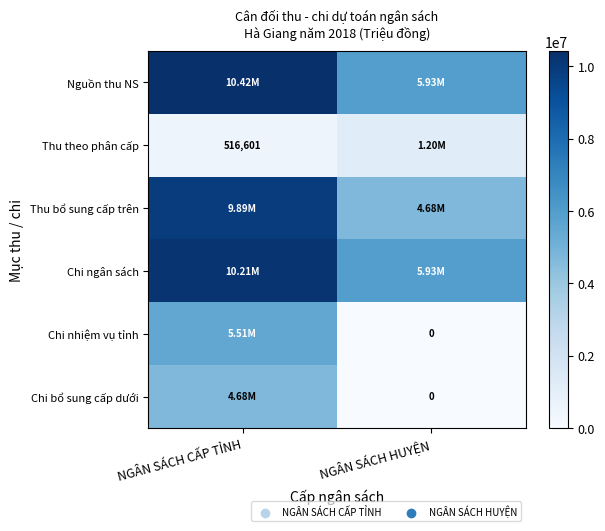

What is the sum of the Chi ngân sách values at NGÂN SÁCH CẤP TỈNH and NGÂN SÁCH HUYỆN?

16133387.8